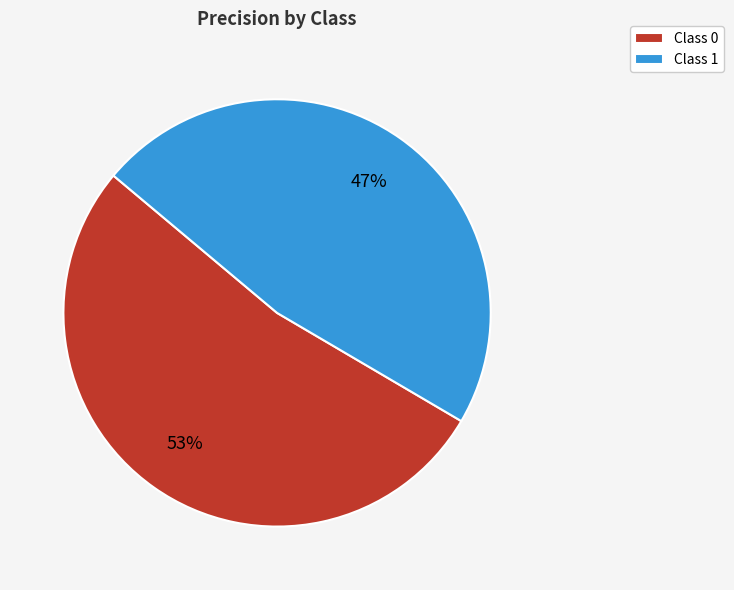

To the nearest percent, what percentage of the pie is Class 1?

47%